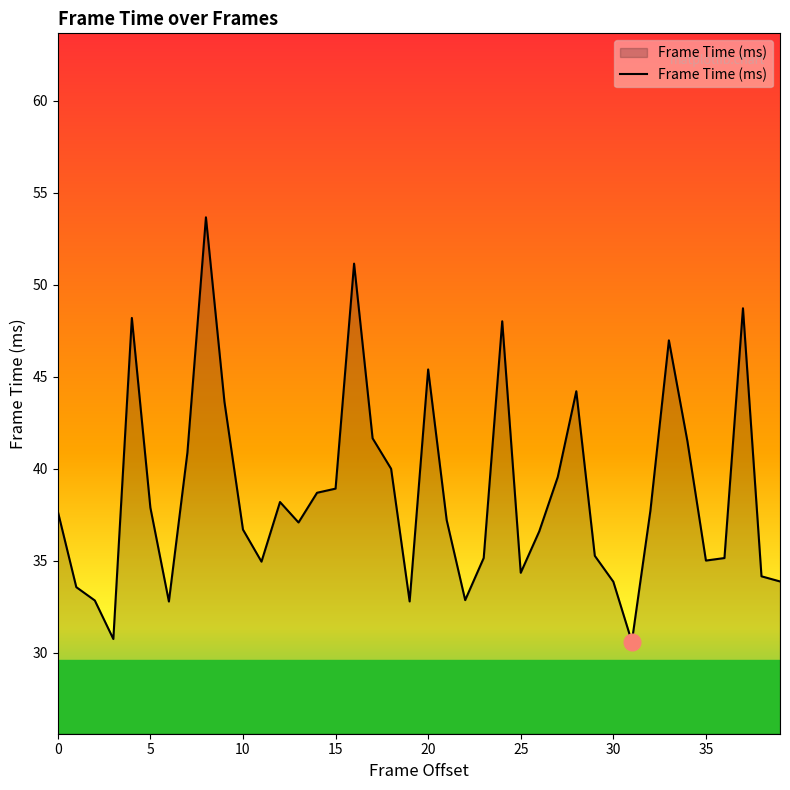

What is the difference between the maximum and minimum values?

23.1